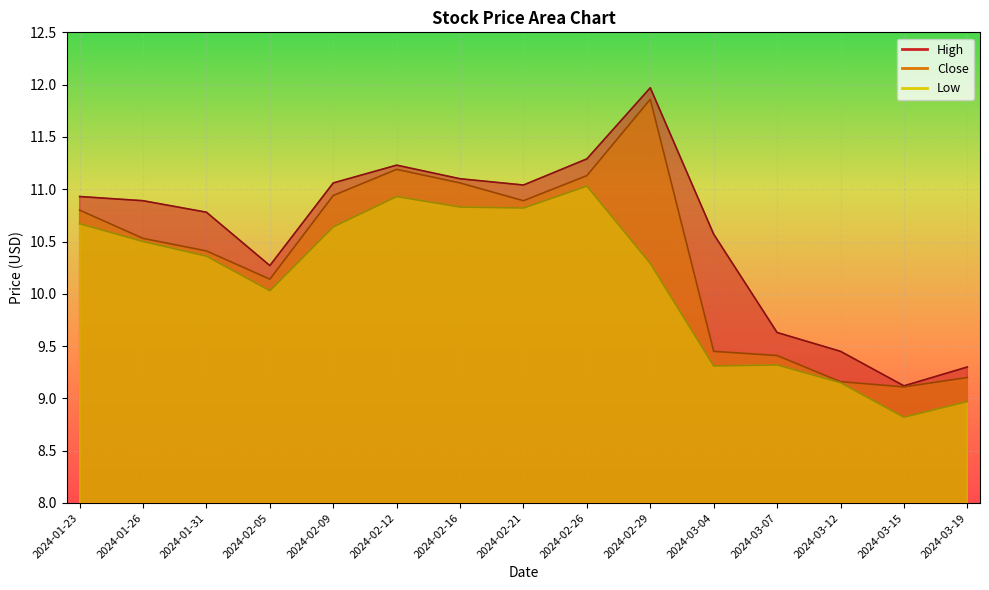

True or false: Low and Close intersect in this chart.

False